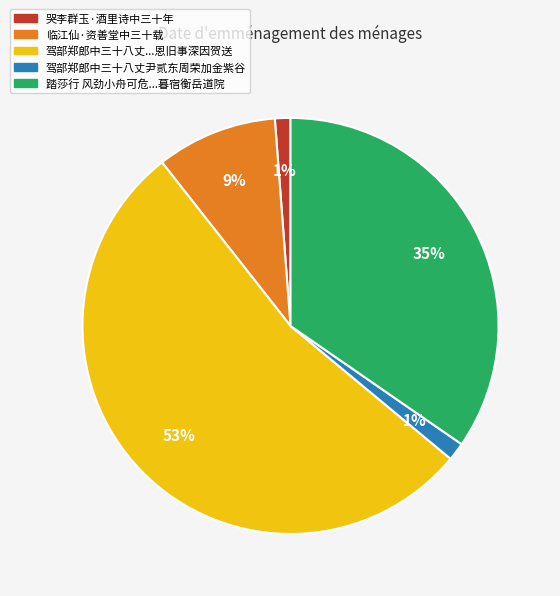

Does any single category account for the majority?

Yes